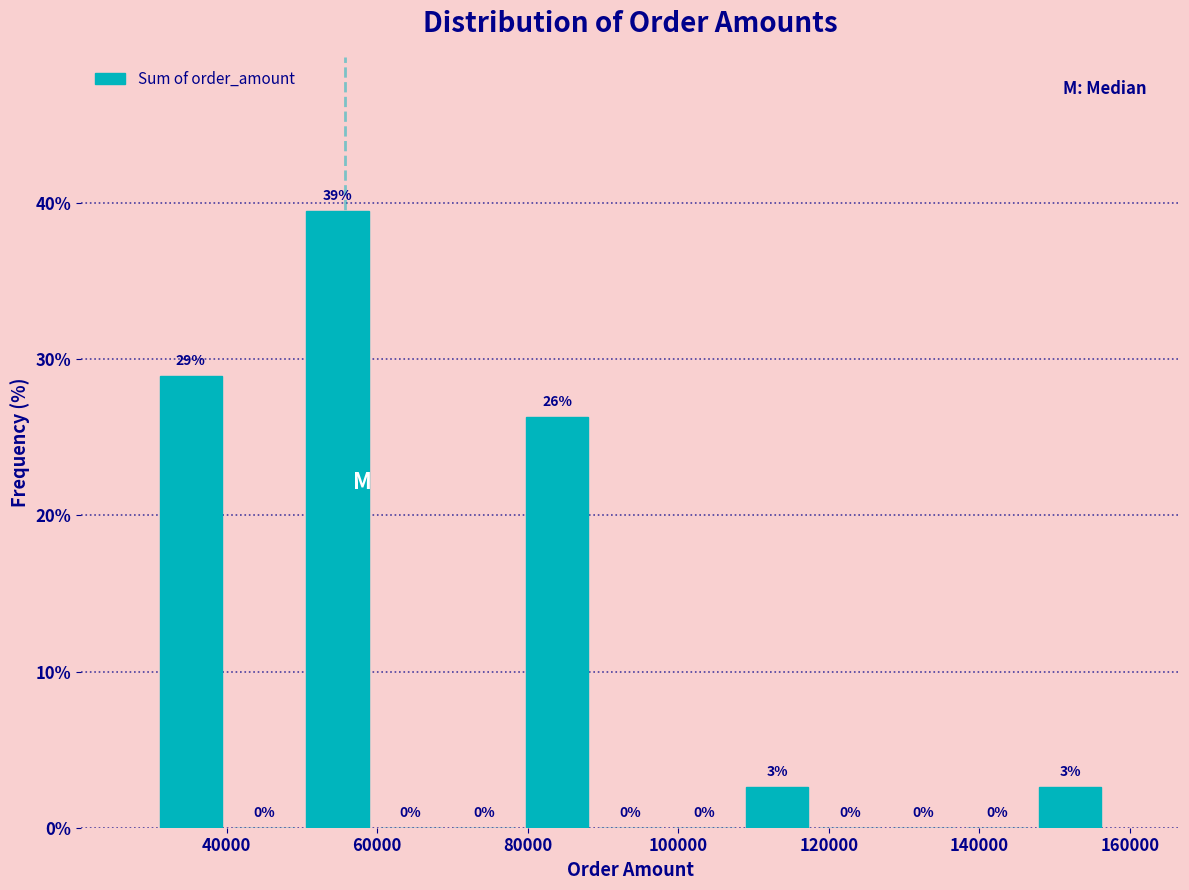

Over which range of the x-axis is the bar tallest?

50000 to 60000